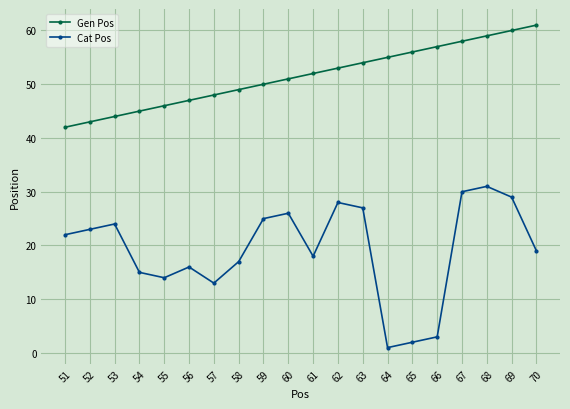

Reading right to left, list all the values displayed in this chart.

Gen Pos: 70=61	69=60	68=59	67=58	66=57	65=56	64=55	63=54	62=53	61=52	60=51	59=50	58=49	57=48	56=47	55=46	54=45	53=44	52=43	51=42
Cat Pos: 70=19	69=29	68=31	67=30	66=3	65=2	64=1	63=27	62=28	61=18	60=26	59=25	58=17	57=13	56=16	55=14	54=15	53=24	52=23	51=22